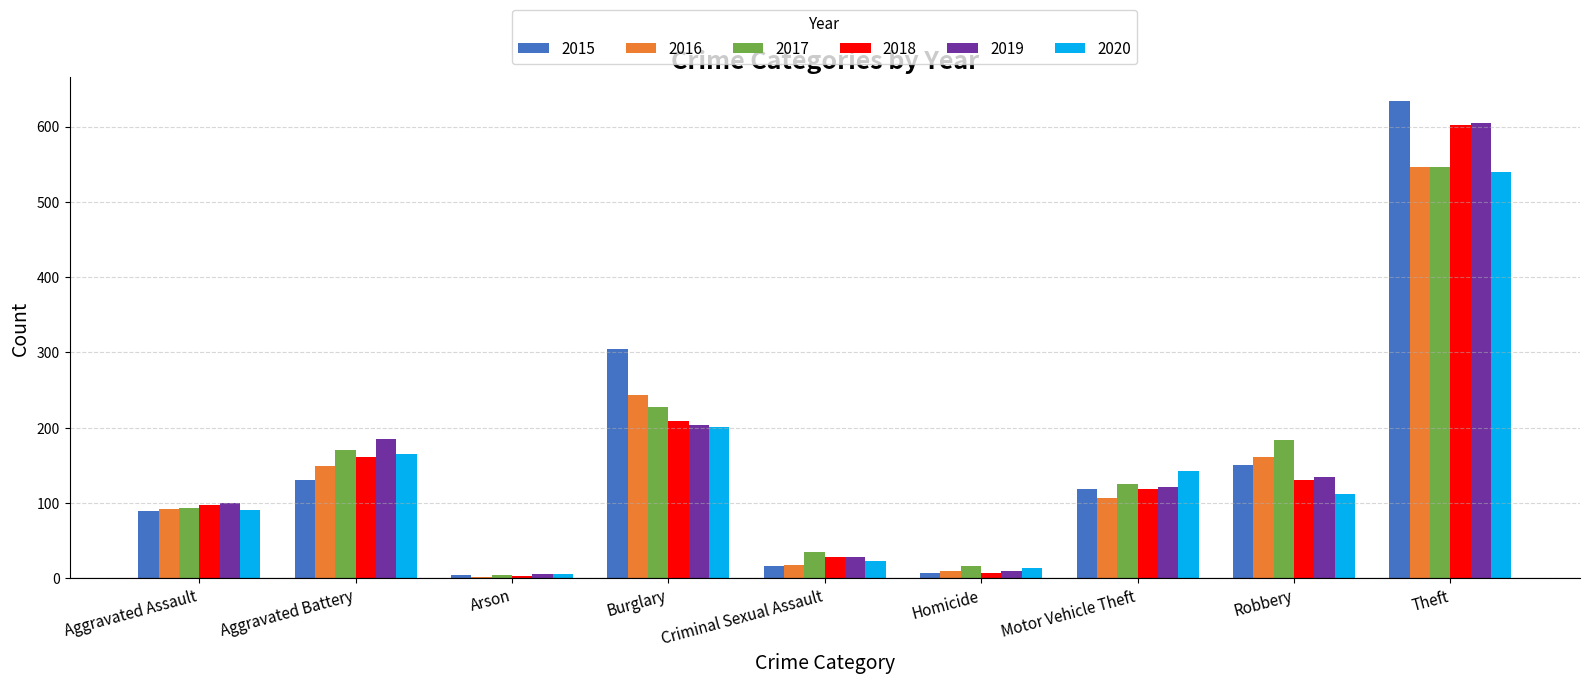

Is it true that 2019 equals 204 at Burglary?

True